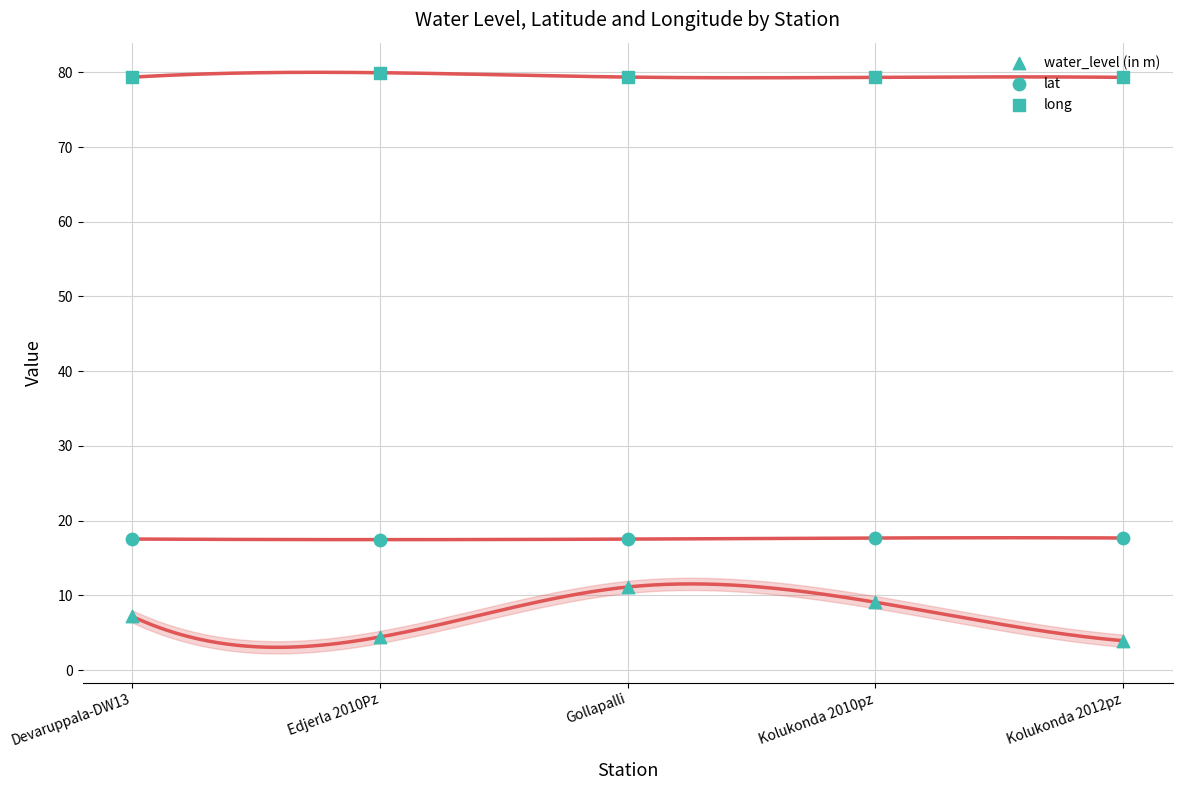

What is the total value across all series at Kolukonda 2010pz?

106.1